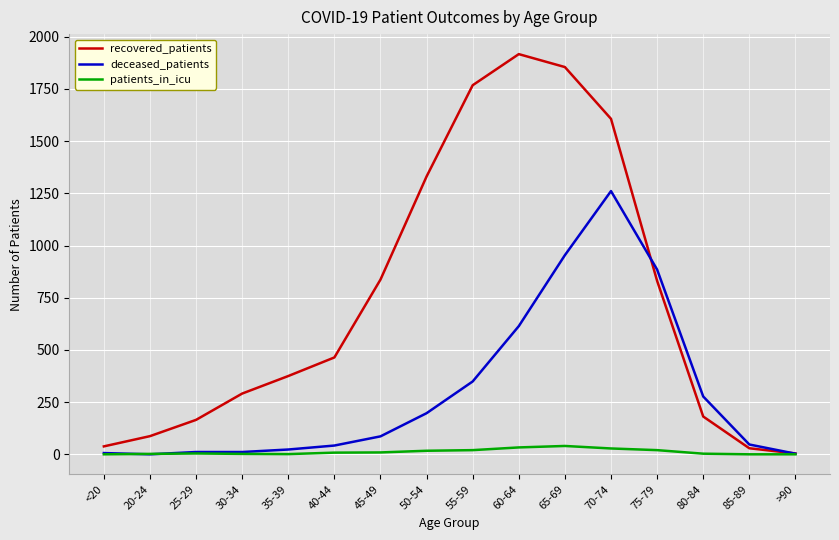

Is the value of deceased_patients at 75-79 greater than the value of patients_in_icu at 50-54?

Yes